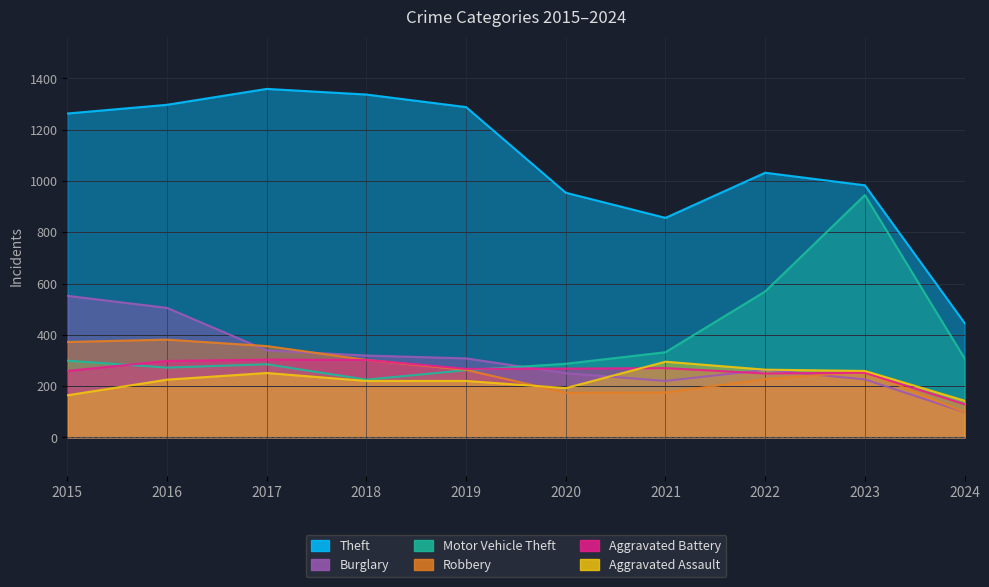

What is the minimum value shown in the chart?

98